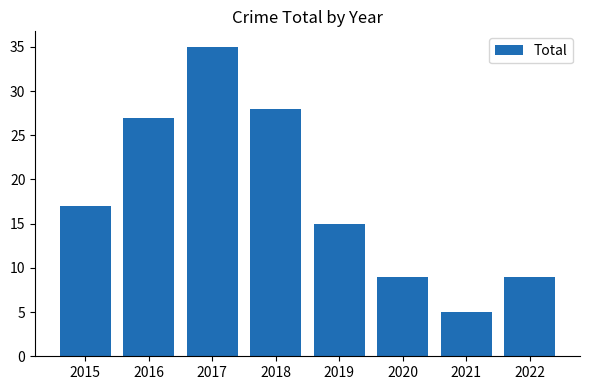

Between 2022 and 2017, which is larger?

2017